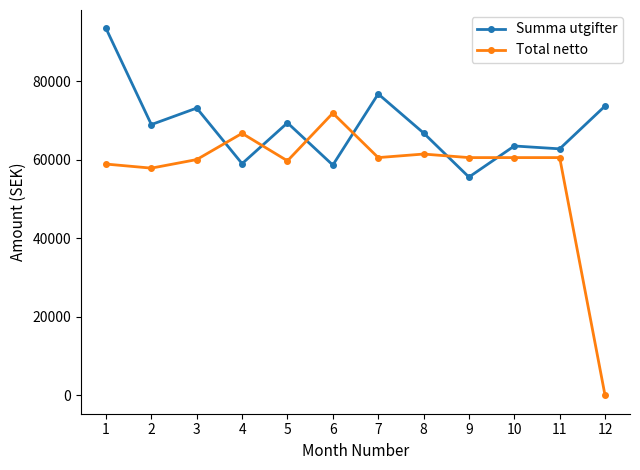

Which series has the widest spread of values?

Total netto